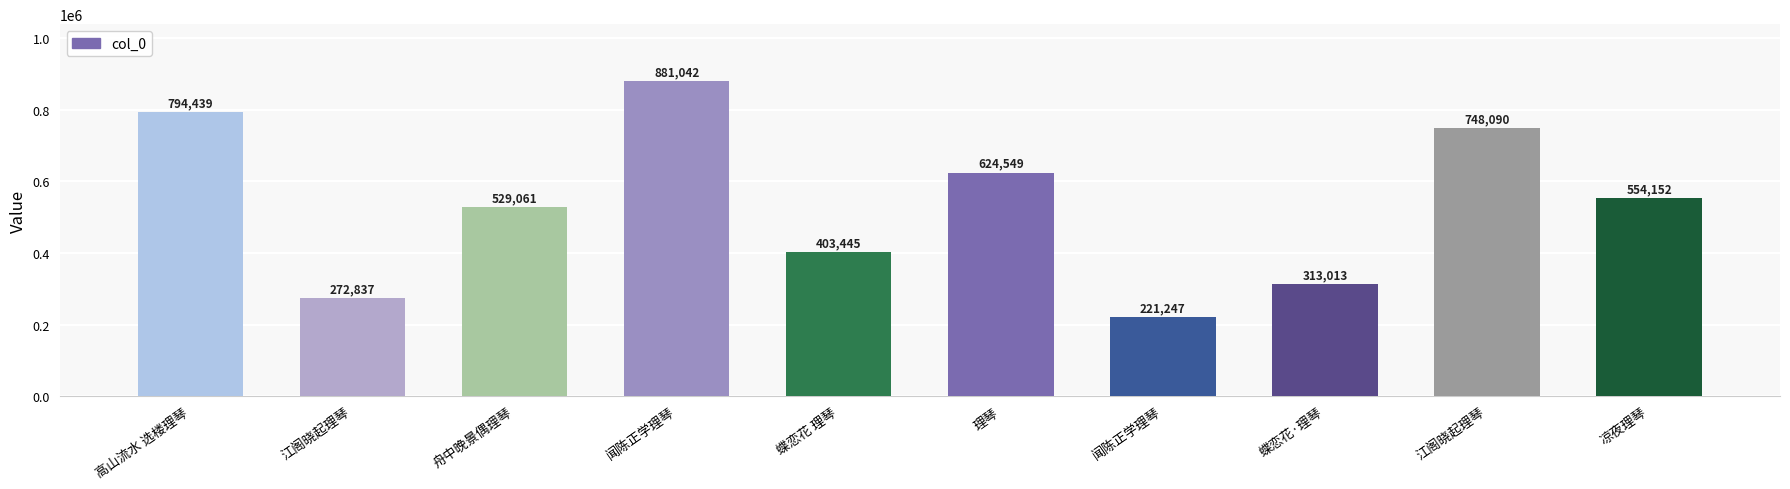

Reading right to left, list all the values displayed in this chart.

554152	748090	313013	221247	624549	403445	881042	529061	272837	794439